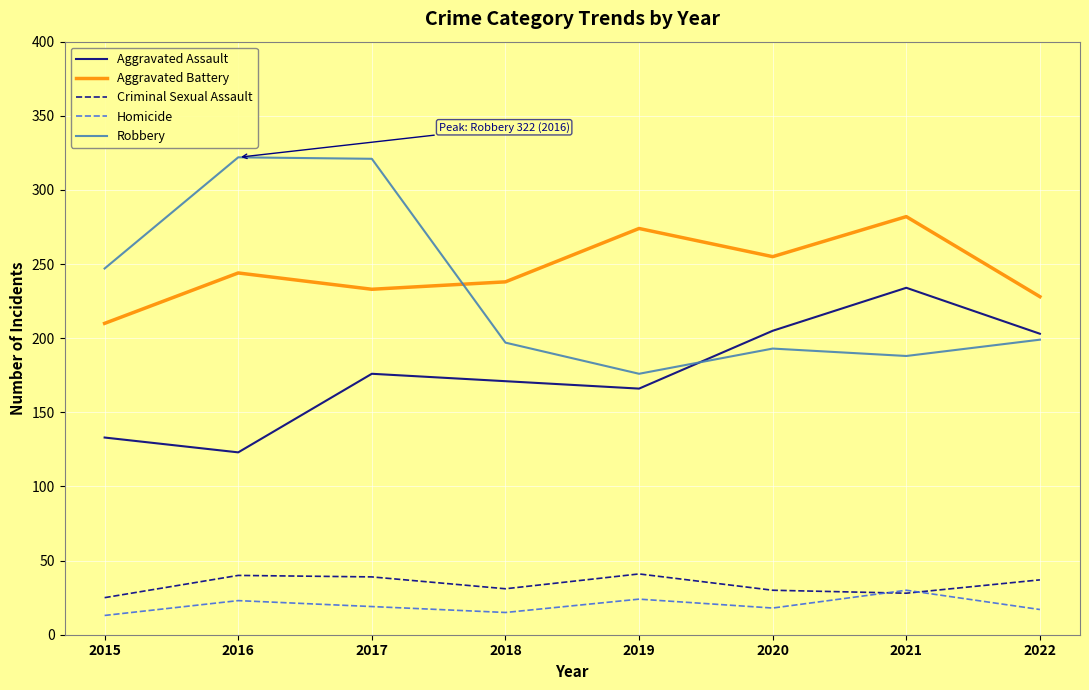

The value of Criminal Sexual Assault at 2015 is 6. True or false?

False